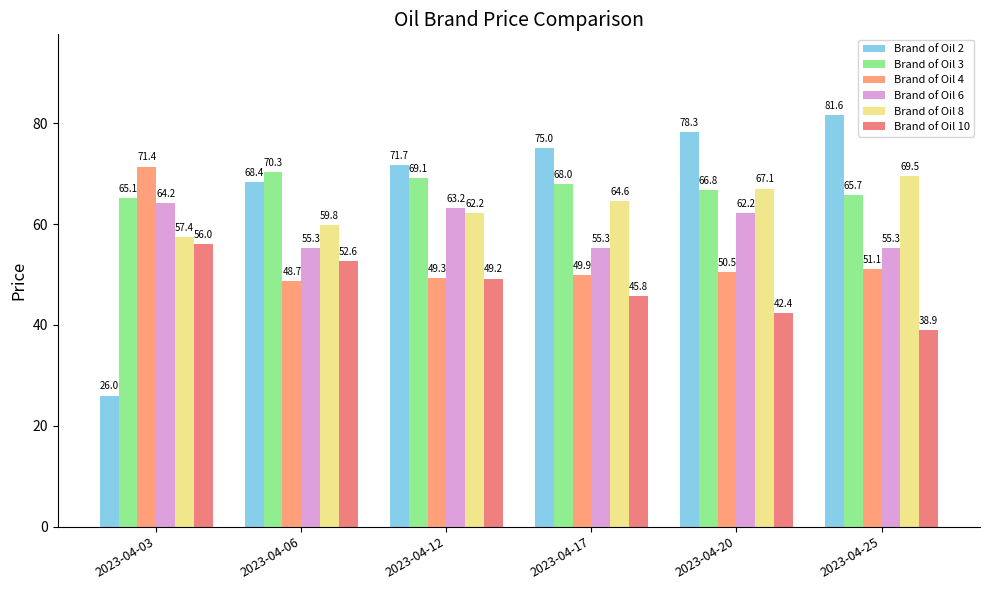

Count the number of data series in this chart.

6